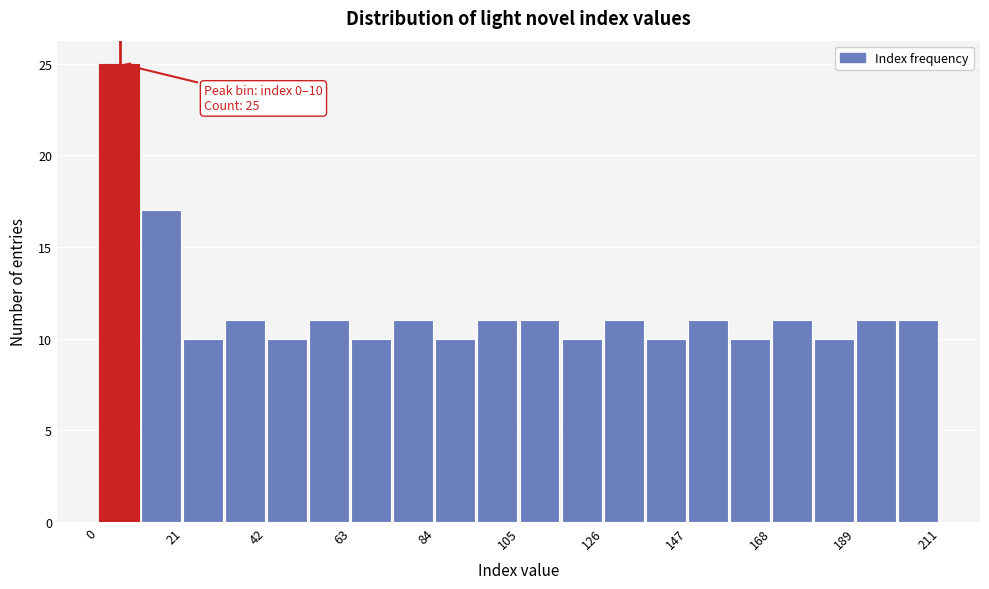

Read against the x-axis, roughly where is the centre of the tallest bar?

5